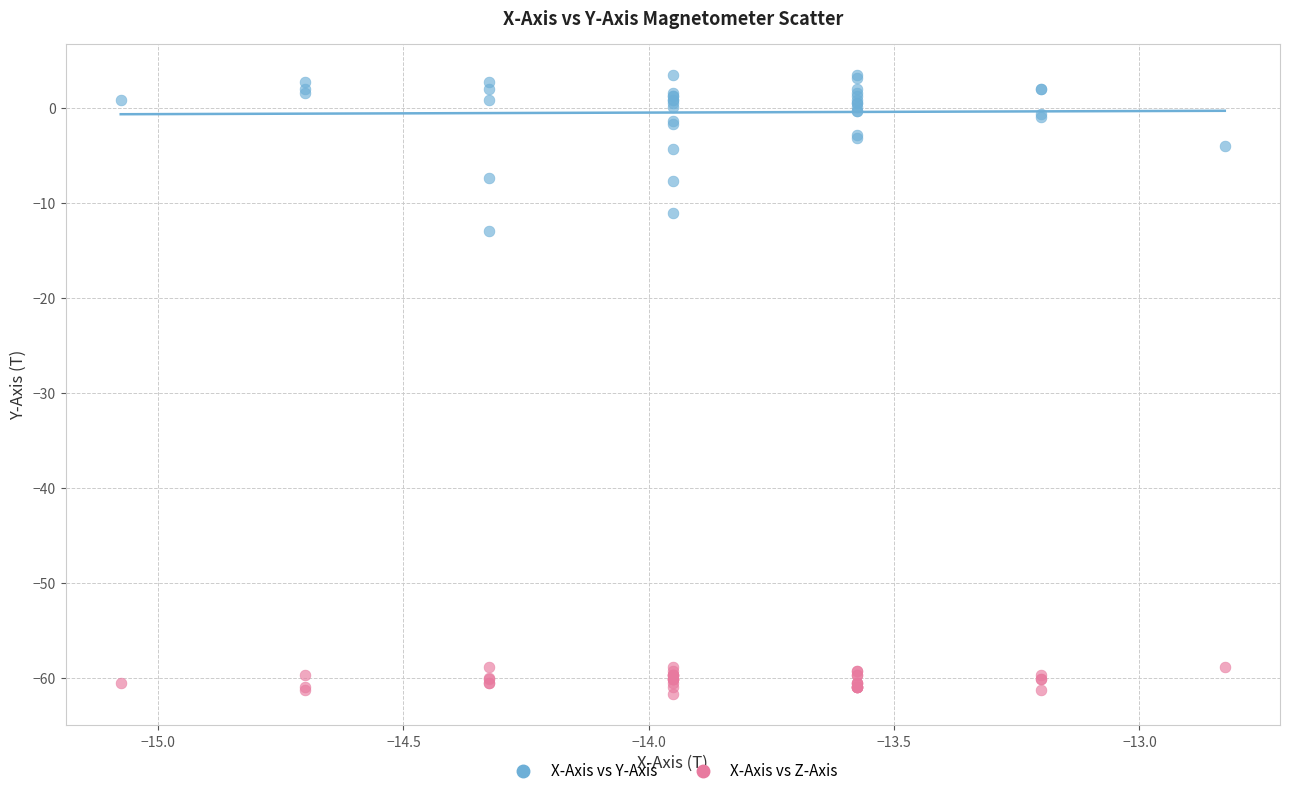

Across all series, what Y value is closest to -29?

-12.9